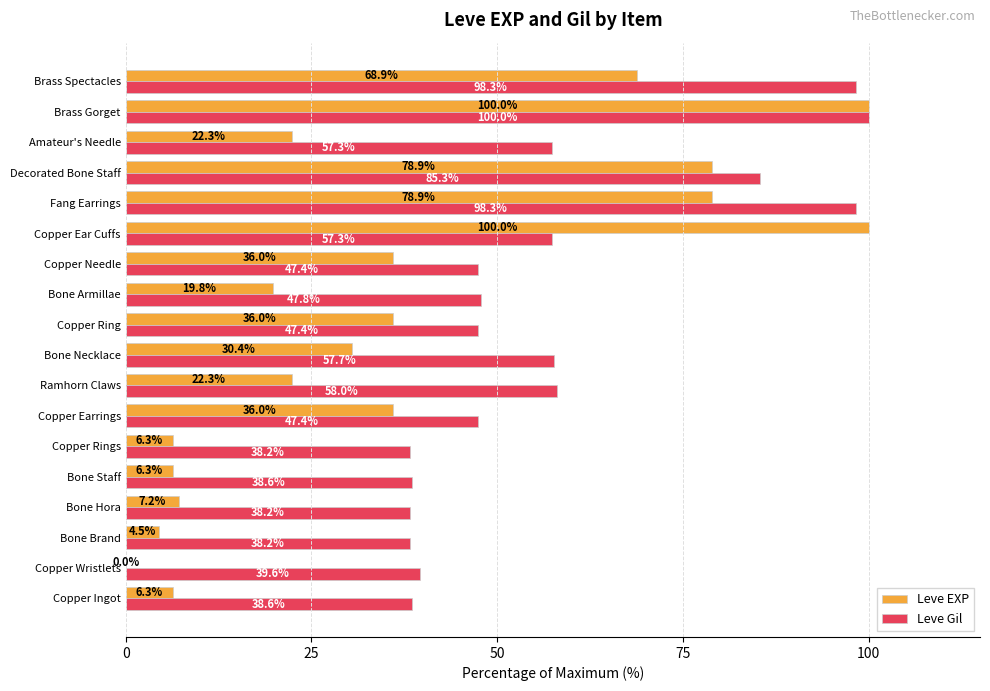

What is the sum of the Leve EXP values at Copper Ring and Brass Gorget?

136.0